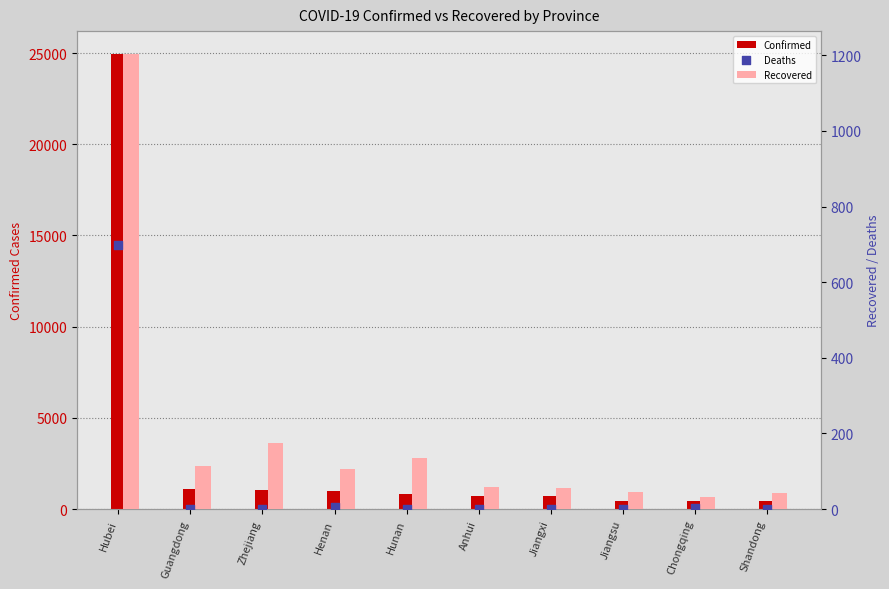

What is the total value across all series at Hunan?

940